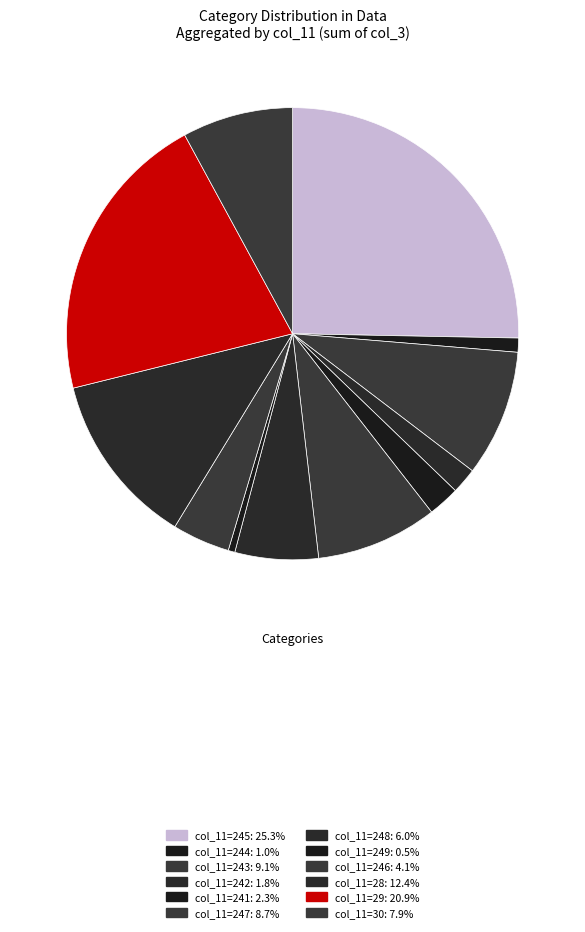

How many slices are in this pie chart?

12